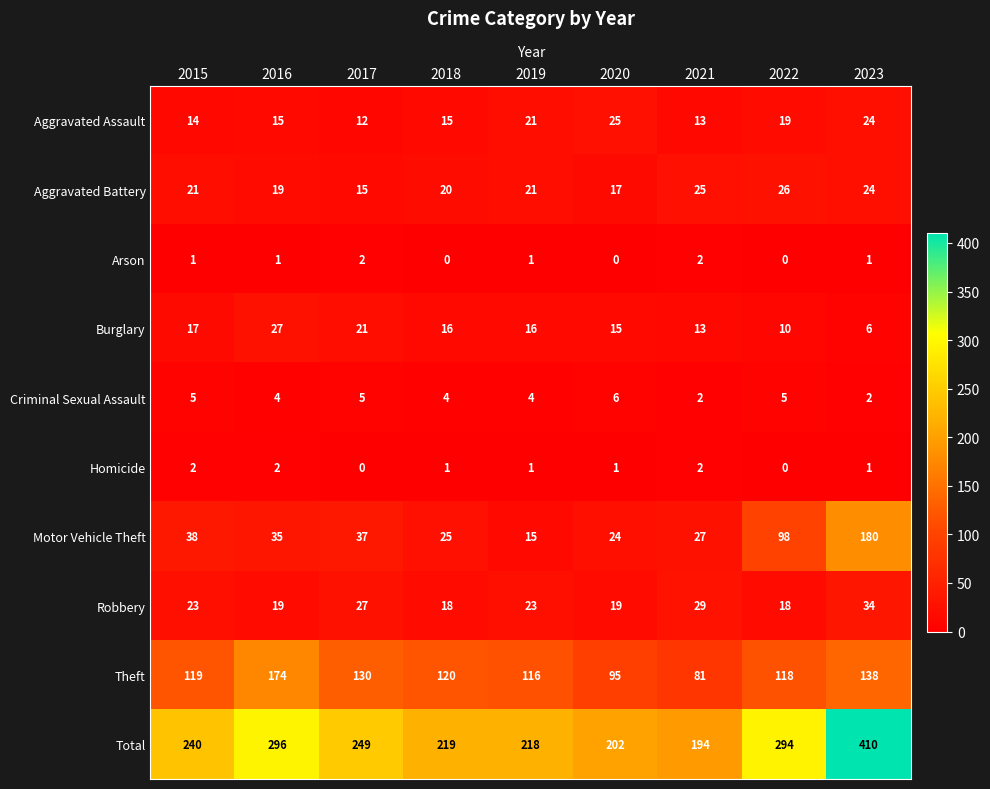

Which label corresponds to the largest value in the chart?

2023